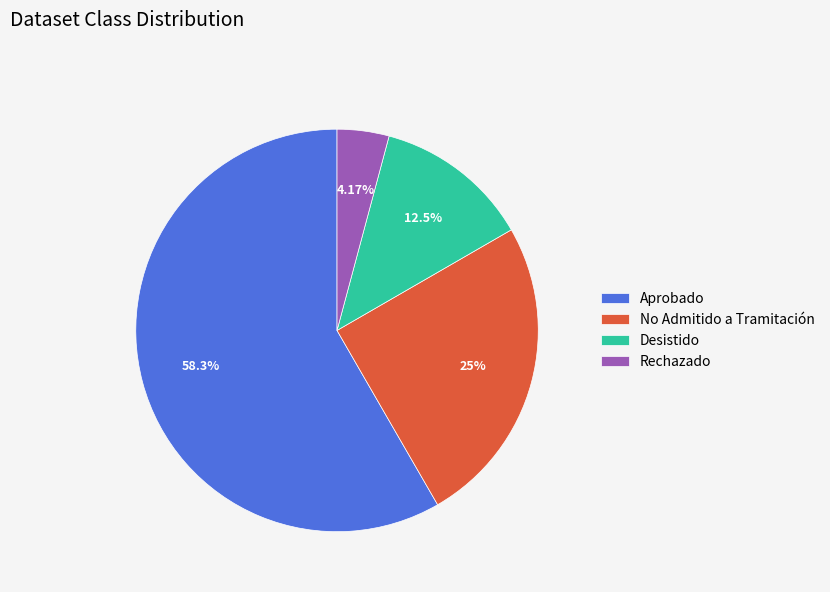

What percentage do Aprobado and Desistido together represent?

70.8%